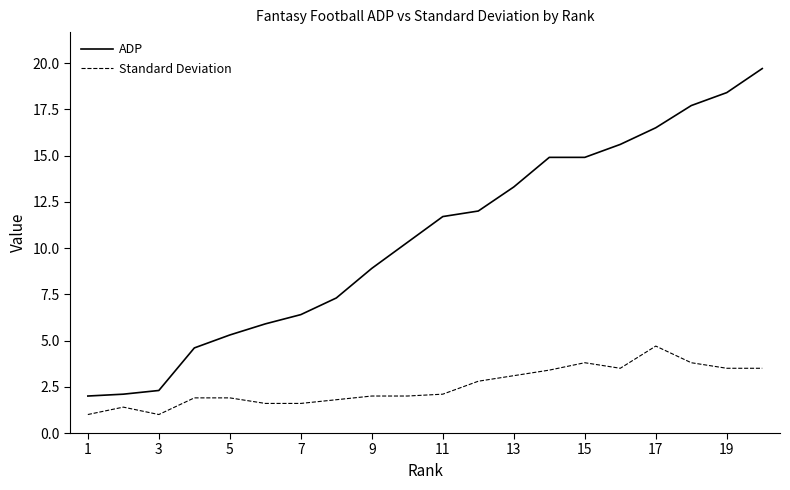

True or false: Standard Deviation and ADP cross at least once.

False